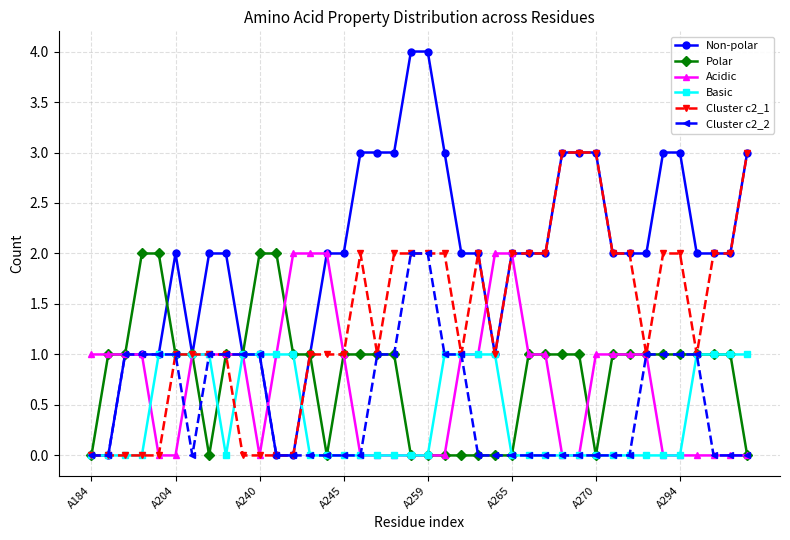

True or false: Basic and Acidic intersect in this chart.

True